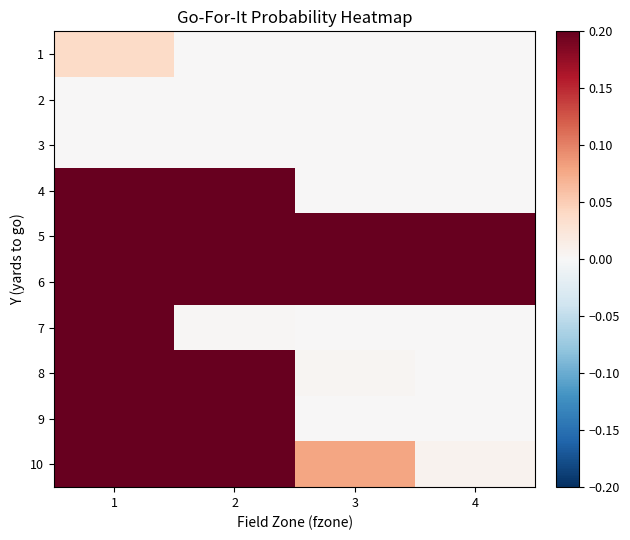

Which has a higher value, 1 or 2?

1